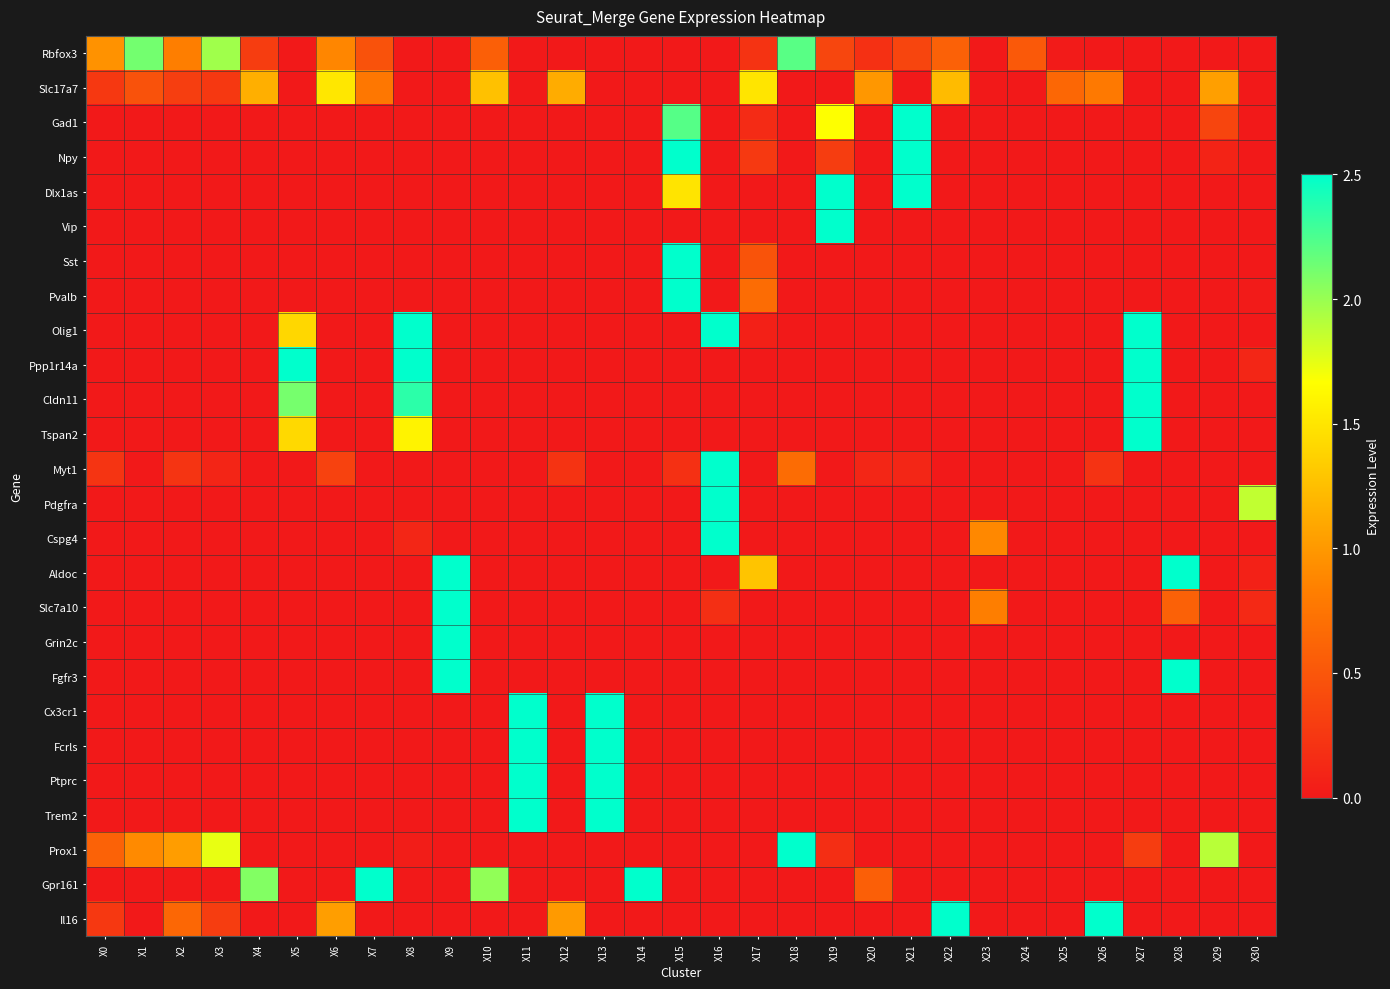

Rank the series at X1 from highest to lowest value.

Rbfox3, Prox1, Slc17a7, Myt1, Gad1, Npy, Dlx1as, Vip, Sst, Pvalb, Olig1, Ppp1r14a, Cldn11, Tspan2, Pdgfra, Cspg4, Aldoc, Slc7a10, Grin2c, Fgfr3, Cx3cr1, Fcrls, Ptprc, Trem2, Gpr161, Il16